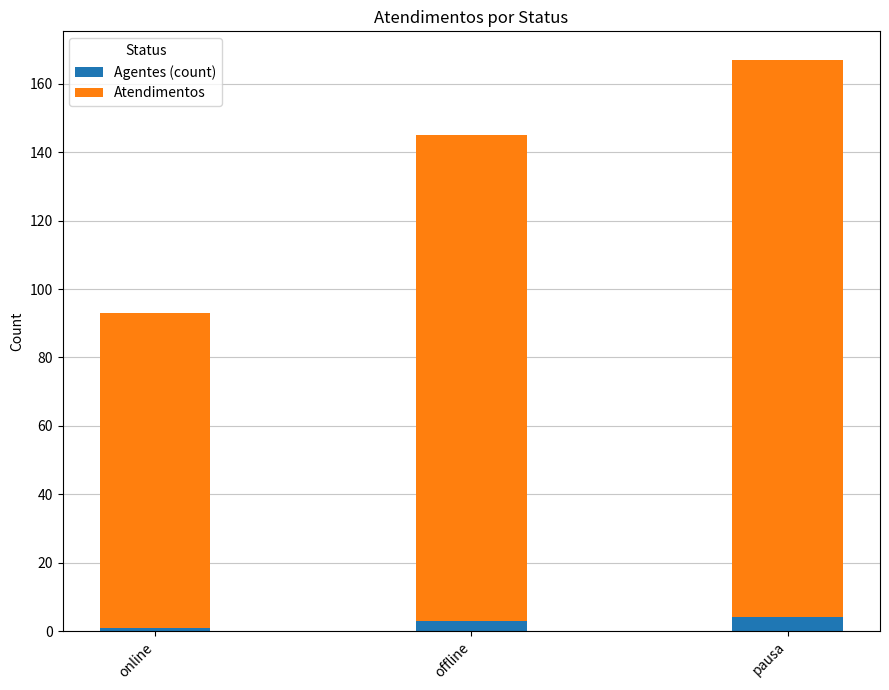

What are all the series names shown in the legend?

Agentes (count), Atendimentos